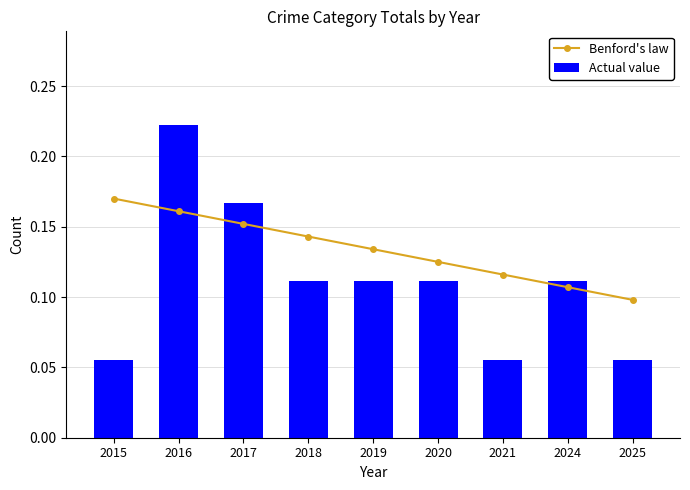

How many Benford's law values are between 0 and 1?

9